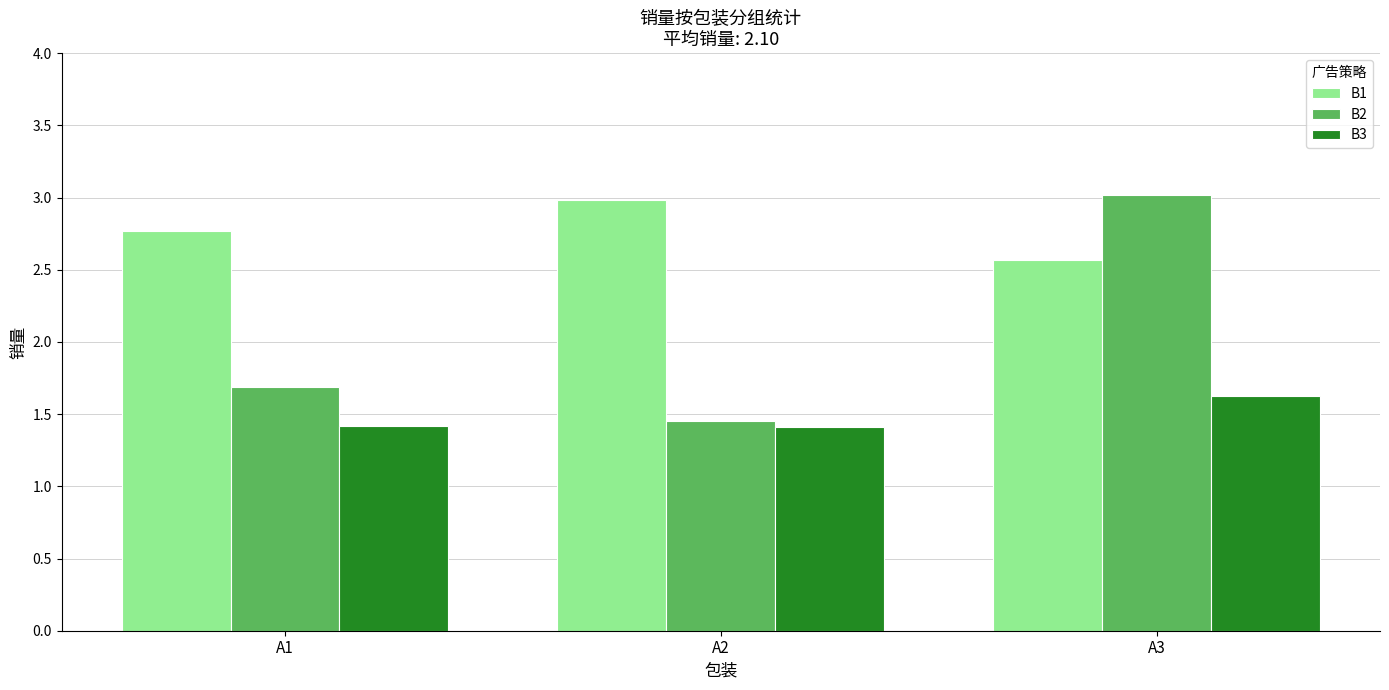

What are all the series names shown in the legend?

B1, B2, B3